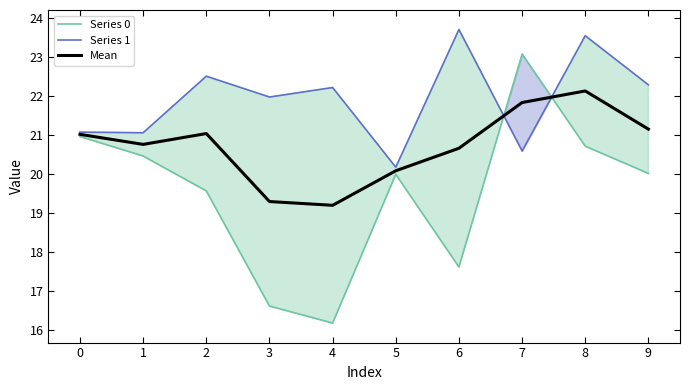

How many lines are shown in the chart?

3